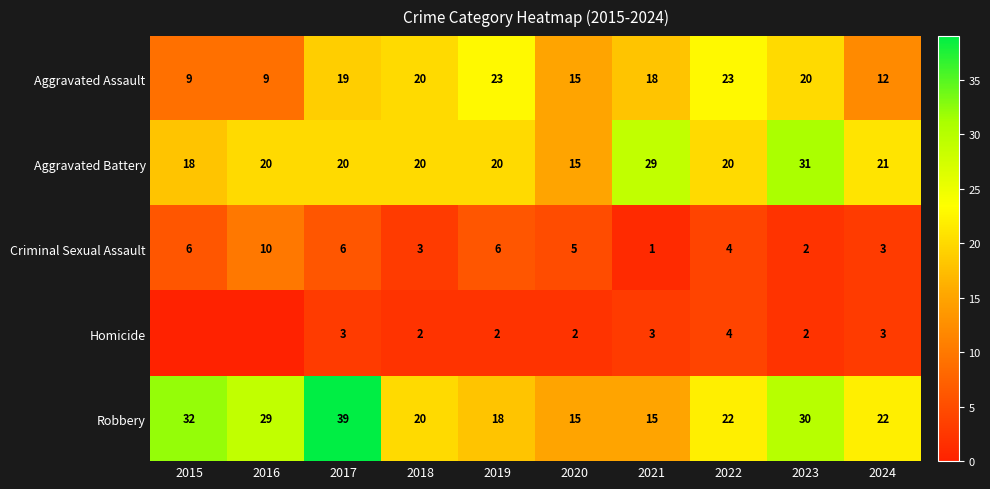

What is the difference between the maximum and minimum values in the Criminal Sexual Assault series?

9